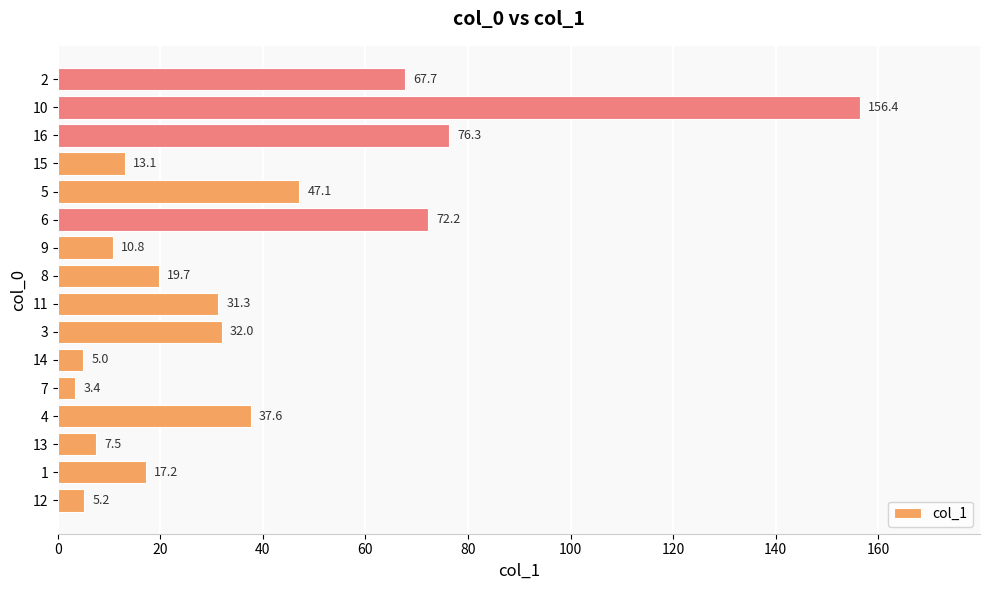

Reading bottom to top, extract all data points from this chart.

5.2	17.2	7.5	37.6	3.4	5.0	32.0	31.3	19.7	10.8	72.2	47.1	13.1	76.3	156.4	67.7